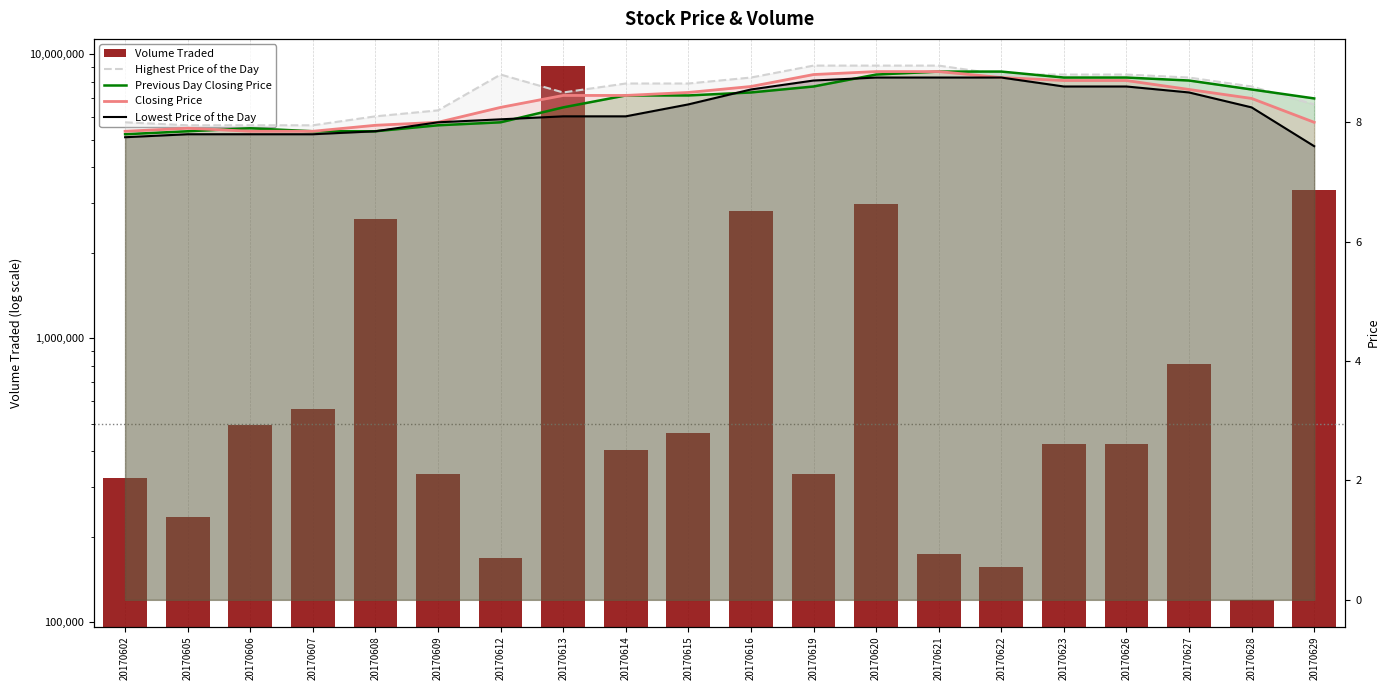

At which label does Previous Day Closing Price first exceed 8?

20170613